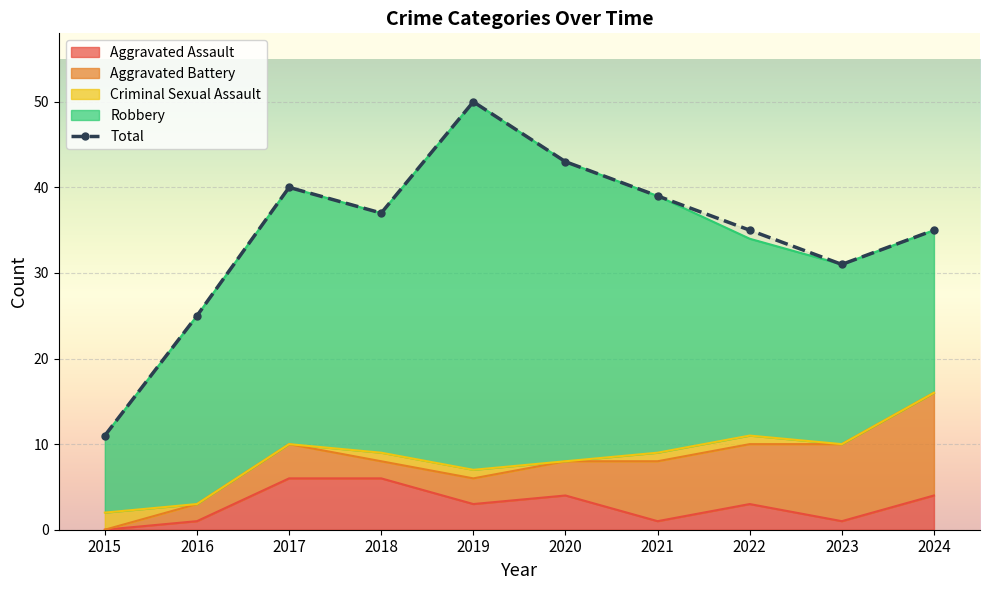

Rank the categories by value from lowest to highest.

2015, 2016, 2023, 2022, 2024, 2018, 2021, 2017, 2020, 2019